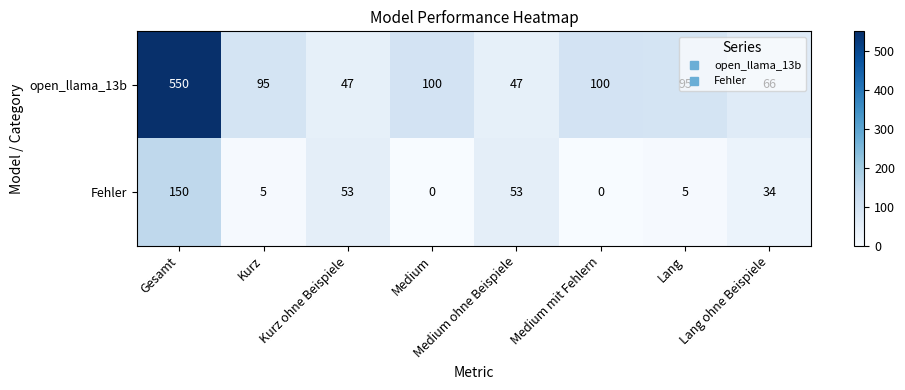

At which category is the sum across all series the highest?

Gesamt